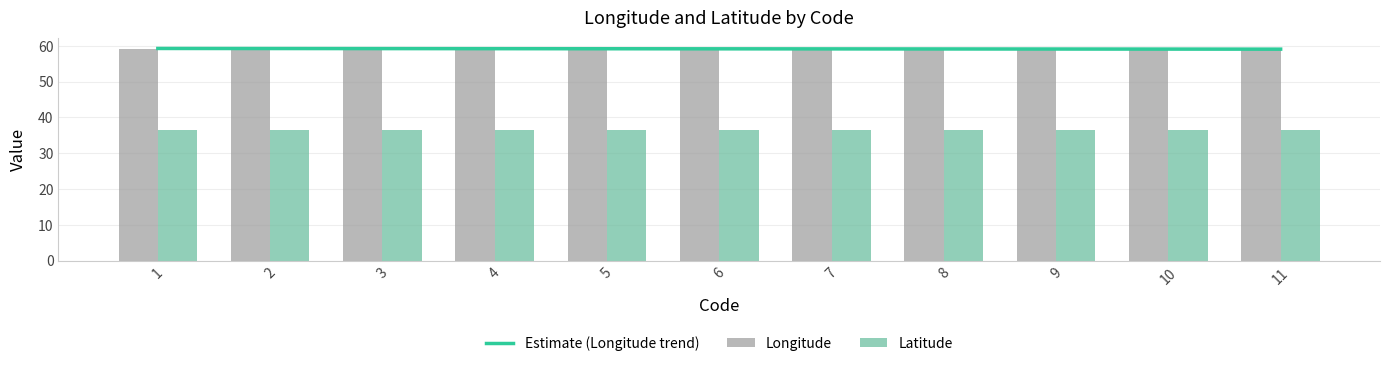

Which series has the largest range (max minus min)?

Longitude